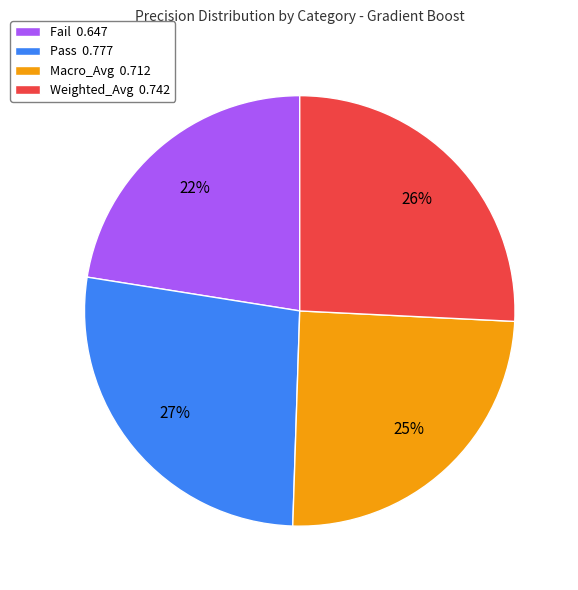

Rank the categories by value from highest to lowest.

Pass, Weighted_Avg, Macro_Avg, Fail